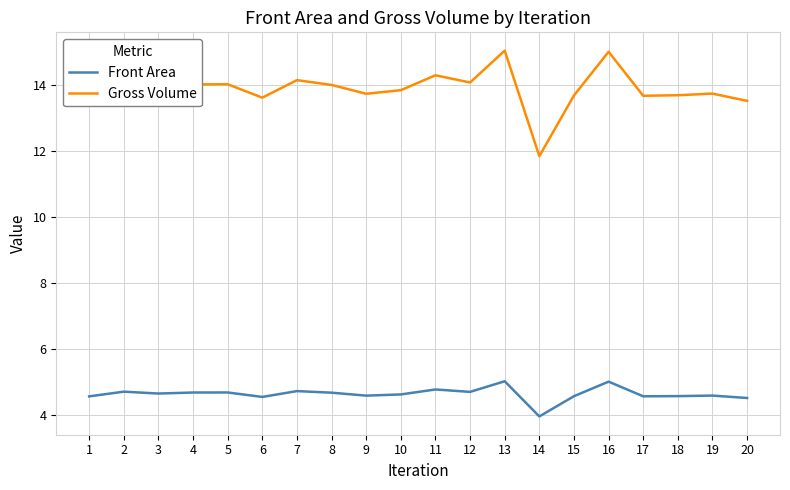

True or false: Front Area has more than 1 points higher than both neighbors.

True